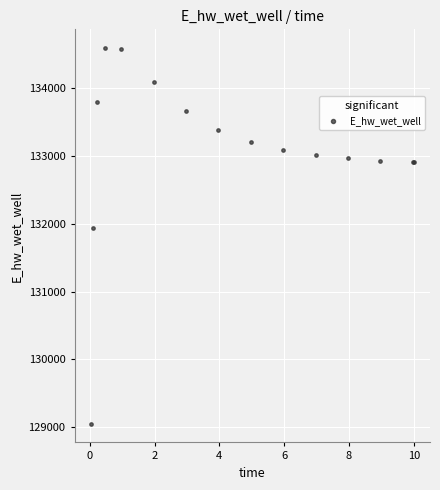

What Y value in the scatter plot is closest to 131819?

131939.6